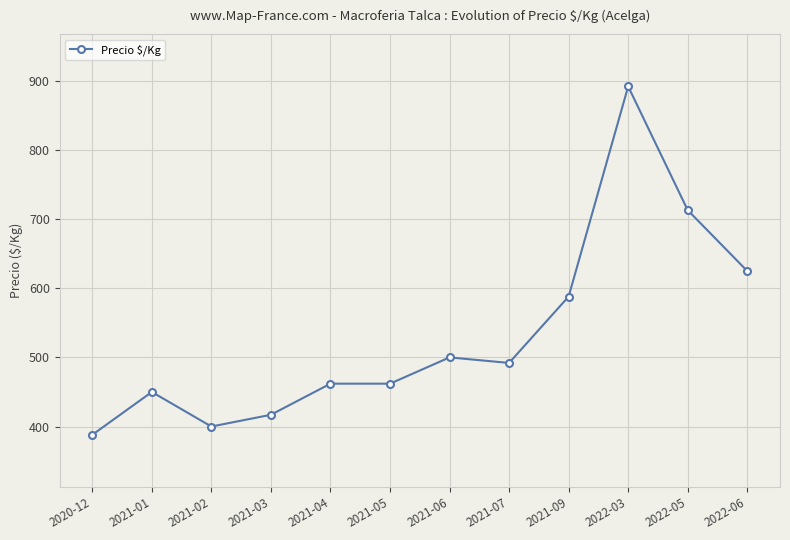

Which category has the lowest value across all series?

2020-12